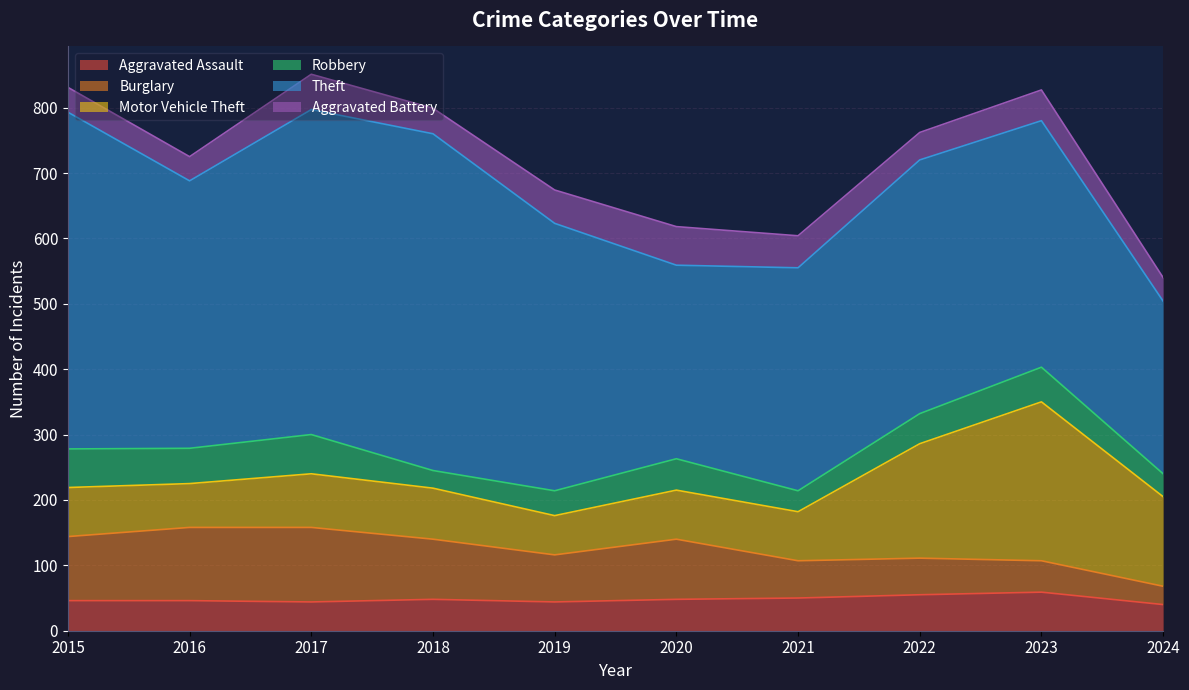

Reading left to right, transcribe all the data shown in this chart.

Aggravated Assault: 2015=46	2016=46	2017=44	2018=48	2019=44	2020=48	2021=50	2022=55	2023=59	2024=40
Burglary: 2015=98	2016=112	2017=114	2018=92	2019=72	2020=92	2021=57	2022=56	2023=48	2024=28
Motor Vehicle Theft: 2015=75	2016=67	2017=82	2018=78	2019=60	2020=75	2021=75	2022=175	2023=243	2024=137
Robbery: 2015=59	2016=54	2017=60	2018=27	2019=38	2020=48	2021=32	2022=46	2023=53	2024=35
Theft: 2015=515	2016=409	2017=497	2018=515	2019=409	2020=296	2021=341	2022=388	2023=377	2024=264
Aggravated Battery: 2015=38	2016=37	2017=54	2018=39	2019=51	2020=59	2021=49	2022=42	2023=47	2024=36